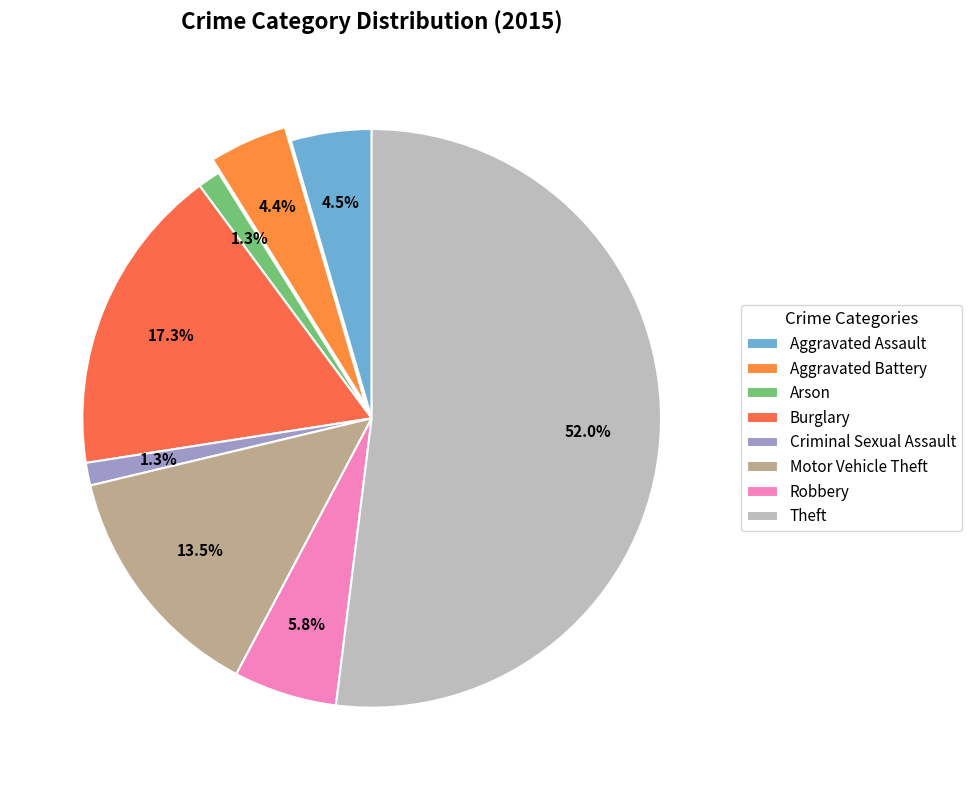

True or false: Criminal Sexual Assault accounts for 1% of the total.

True